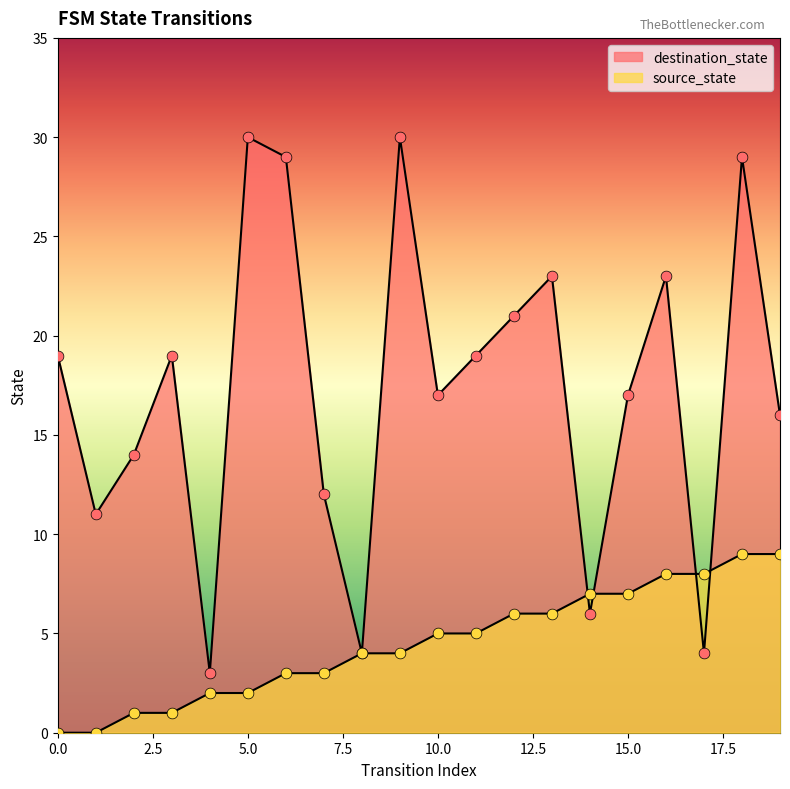

Which series has the widest spread of Y values?

destination_state